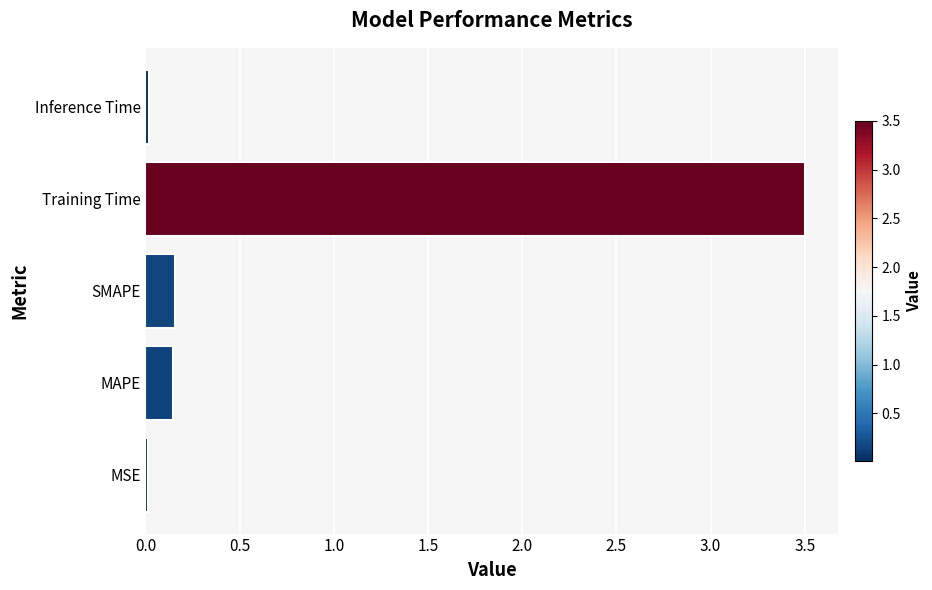

True or false: the data shows 3.5 at Training Time.

True